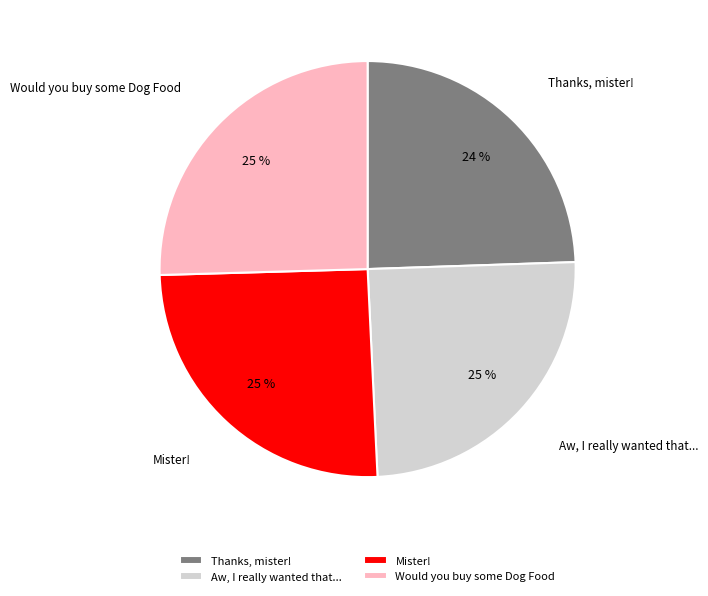

Which has a higher value, Would you buy some Dog Food or Thanks, mister!?

Would you buy some Dog Food